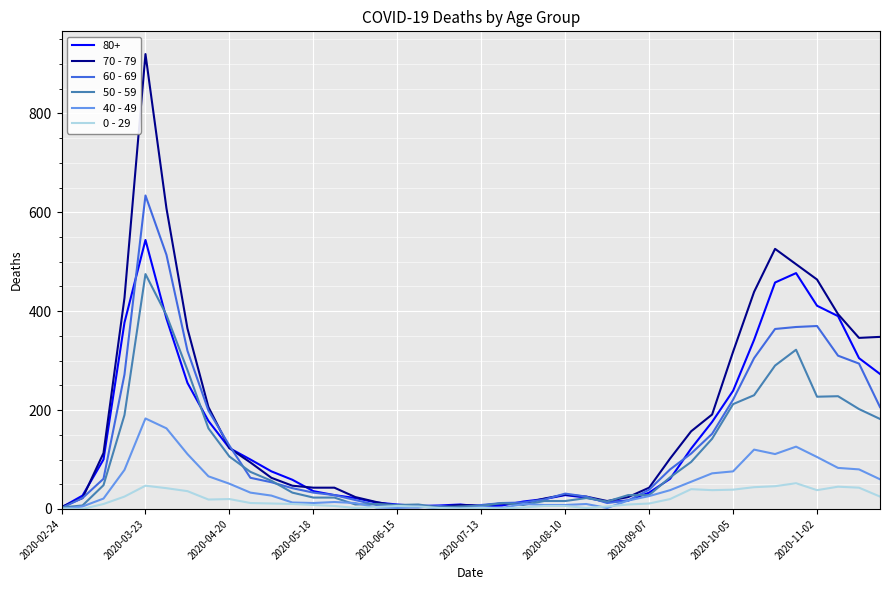

Count the number of data series in this chart.

6